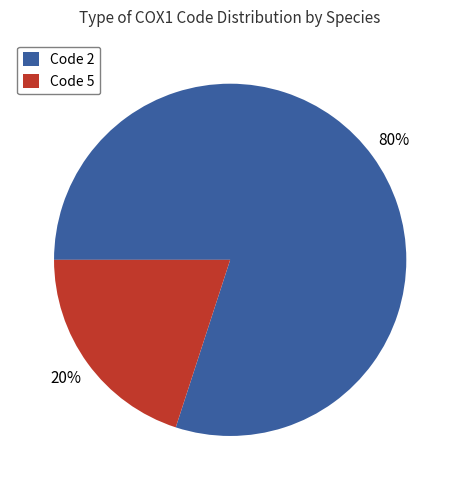

Combined, do Code 5 and Code 2 account for over 50%?

Yes